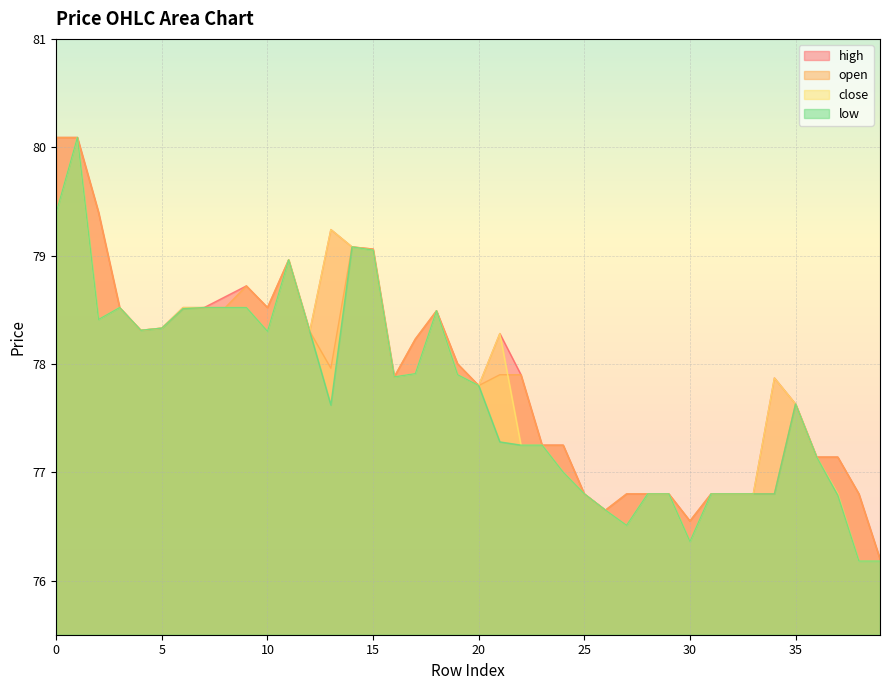

Rank the series at 22 from highest to lowest value.

high, open, close, low